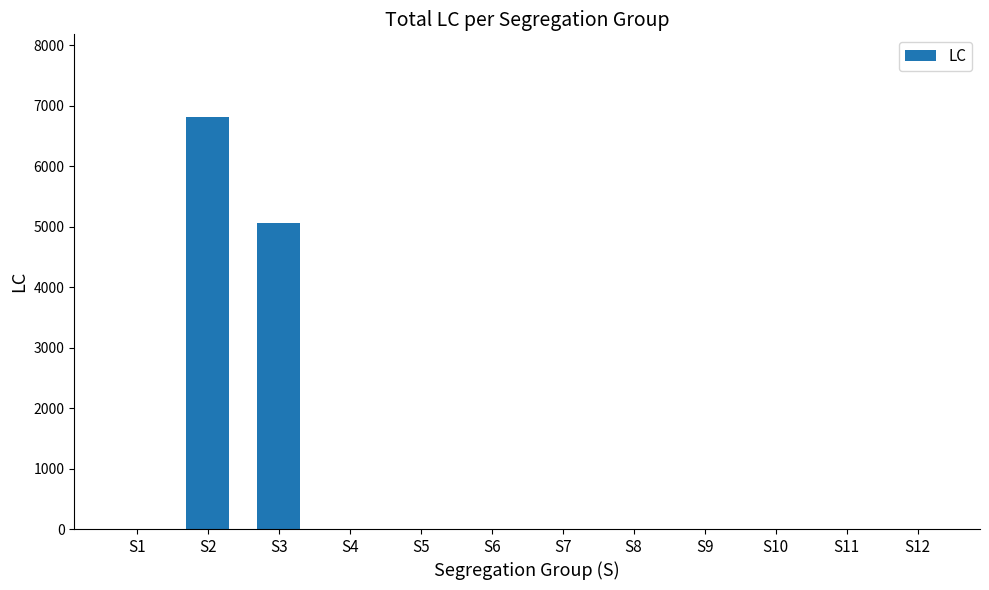

Is it true that the value at S8 is 0?

True